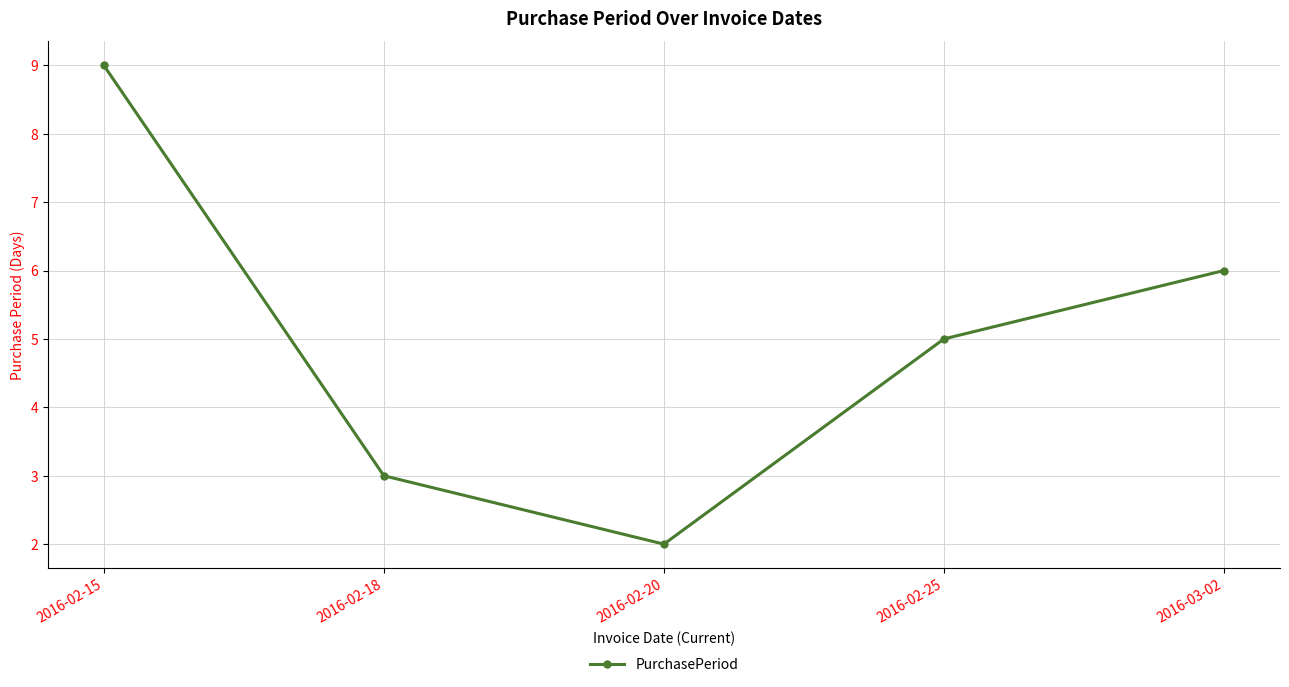

How many data points does each series have?

5